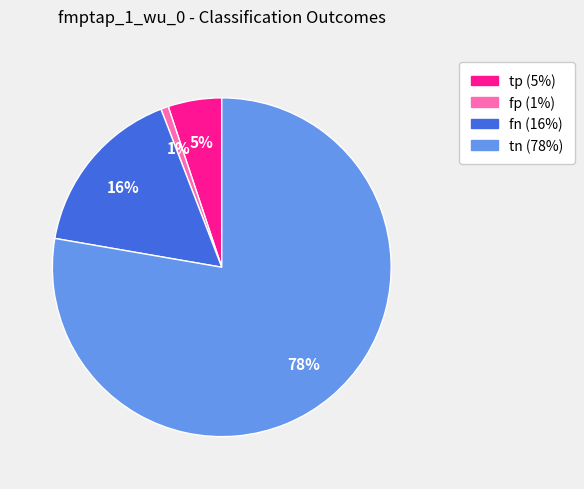

Which category accounts for the majority?

tn